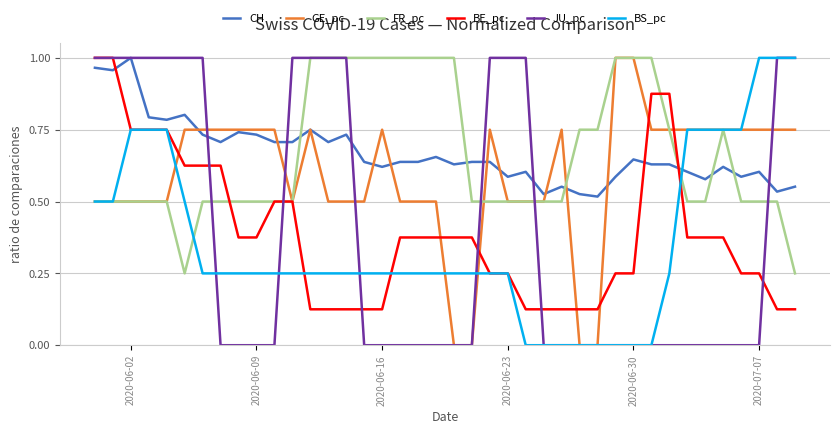

Which series has the largest total across all categories?

CH